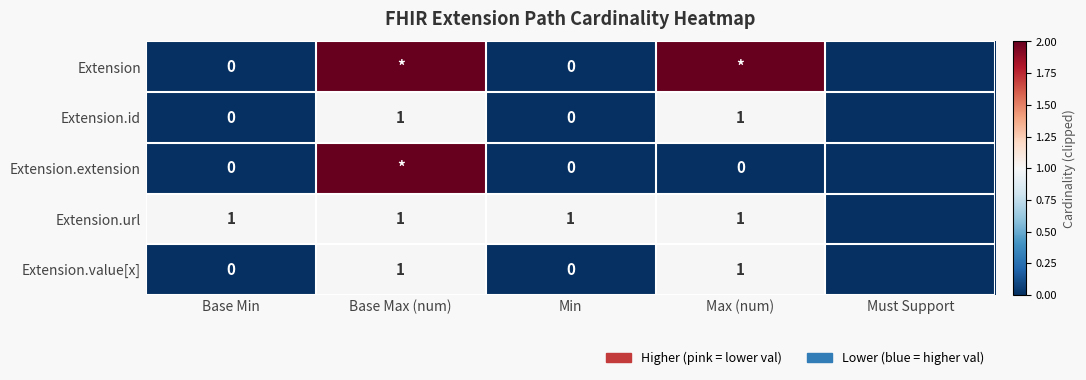

Is the value of Extension.extension at Base Min greater than the value of Extension.url at Base Max (num)?

No